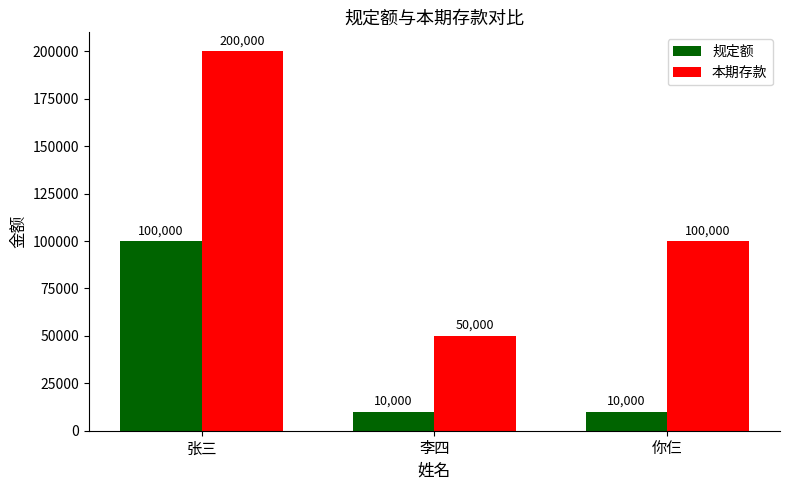

Which series has the largest range (max minus min)?

本期存款